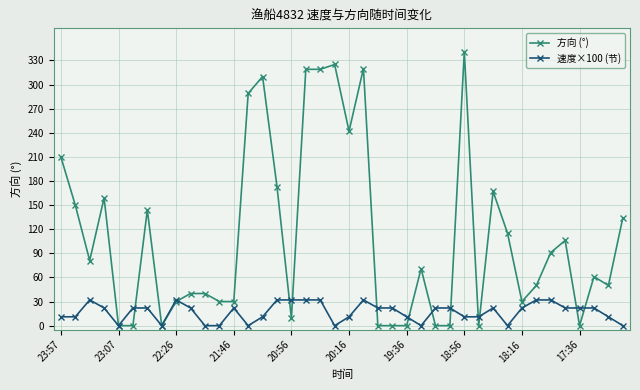

Rank the series by their average value, from highest to lowest.

方向 (°), 速度×100 (节)